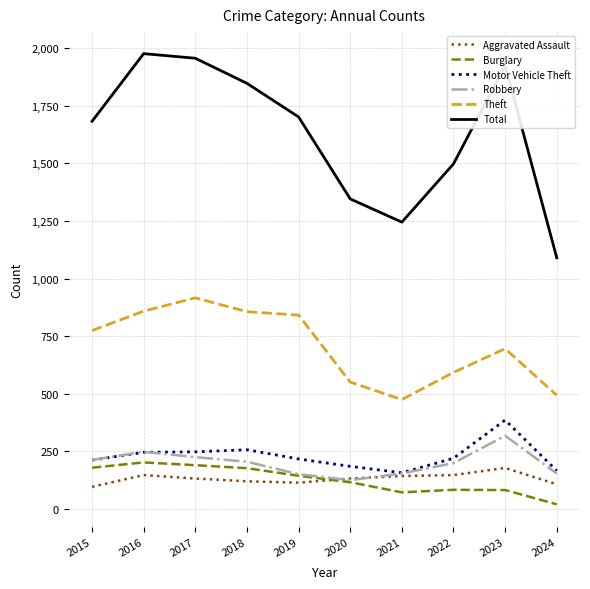

True or false: Total and Burglary cross at least once.

False